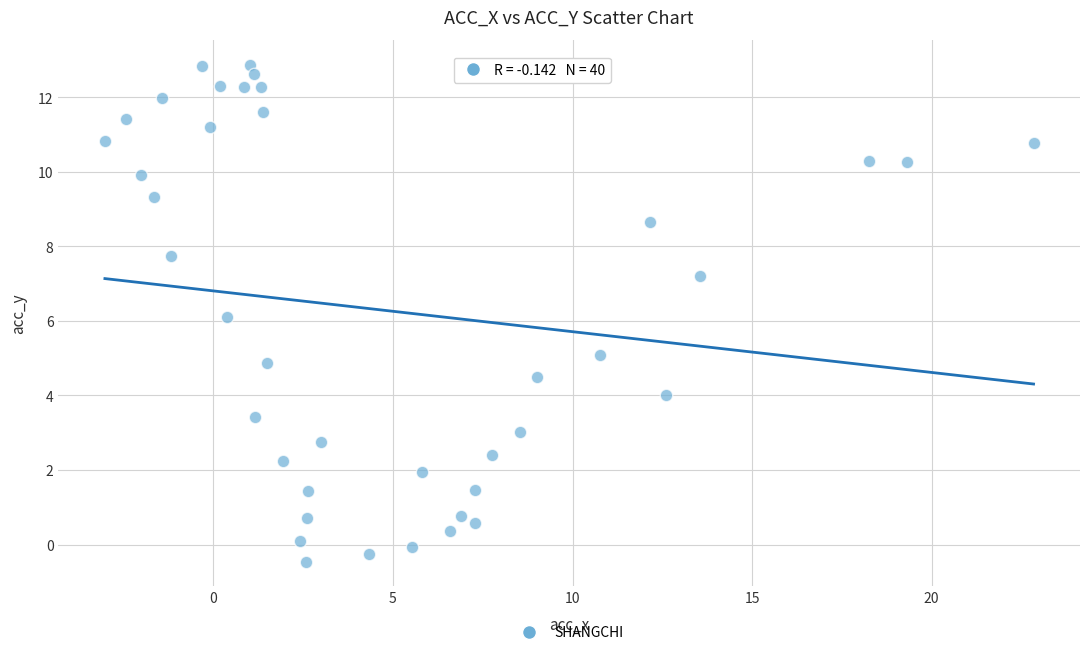

What is the range of X values (max minus min)?

25.9